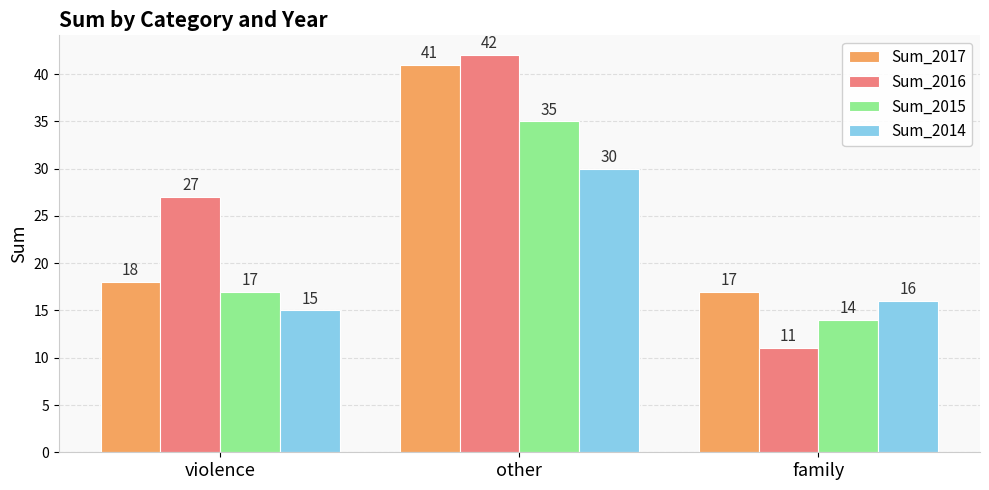

What is the sum of all Sum_2017 values?

76